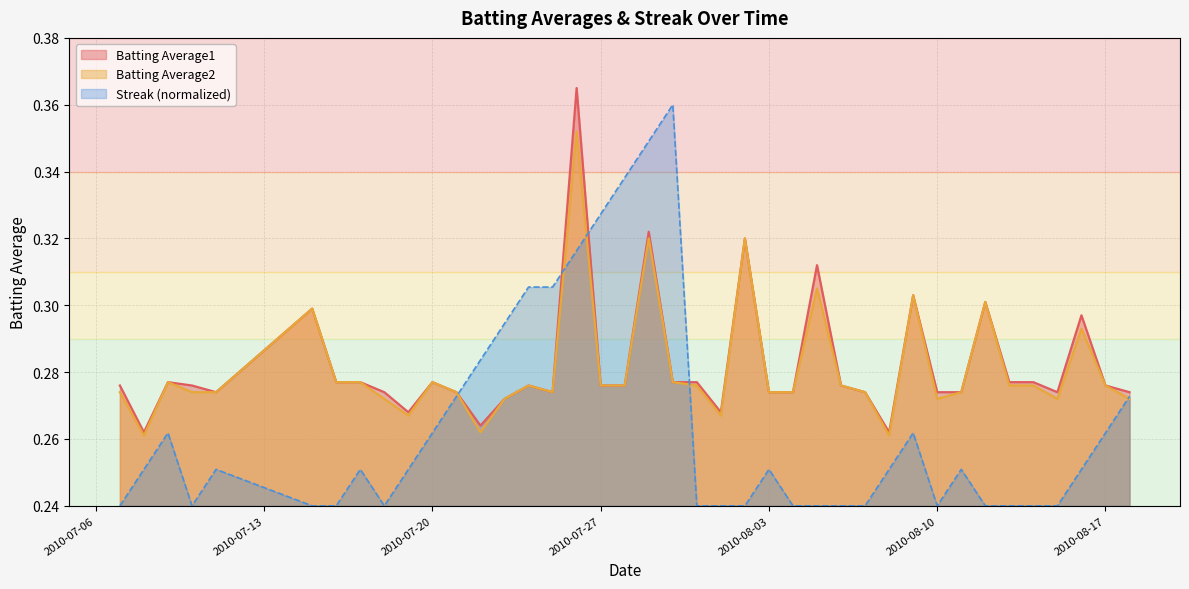

Between 2010-08-12 and 2010-07-15, which is larger?

2010-08-12